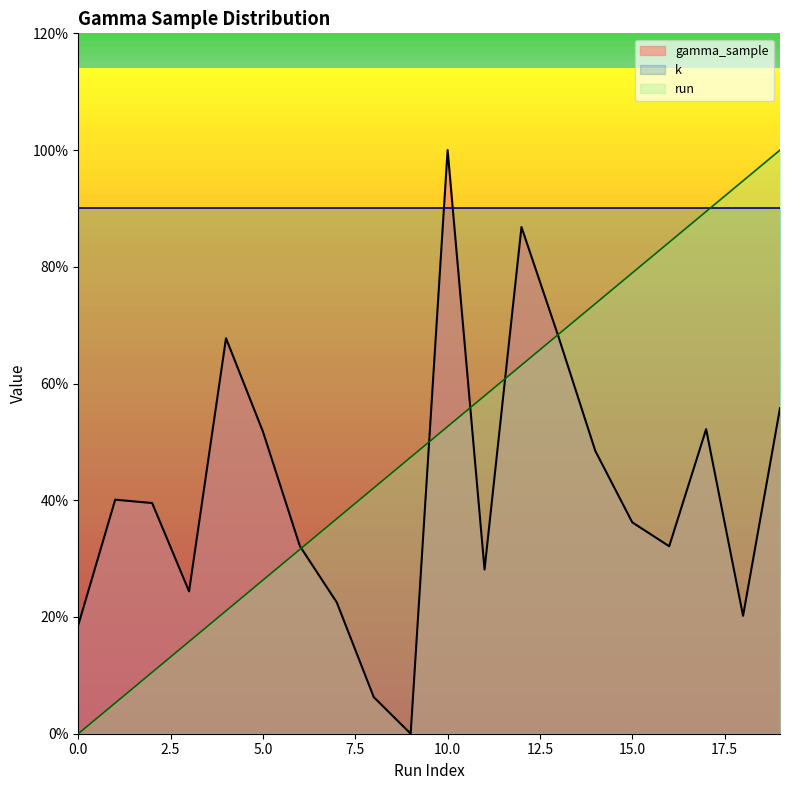

How many values in gamma_sample are above zero?

19